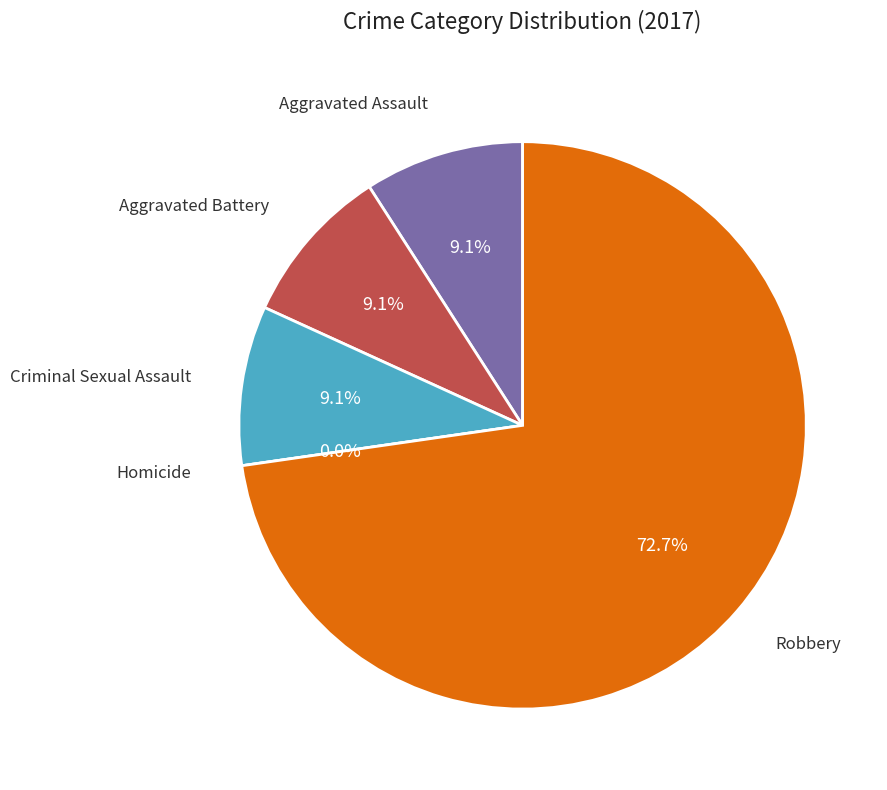

How many segments does this pie chart have?

5